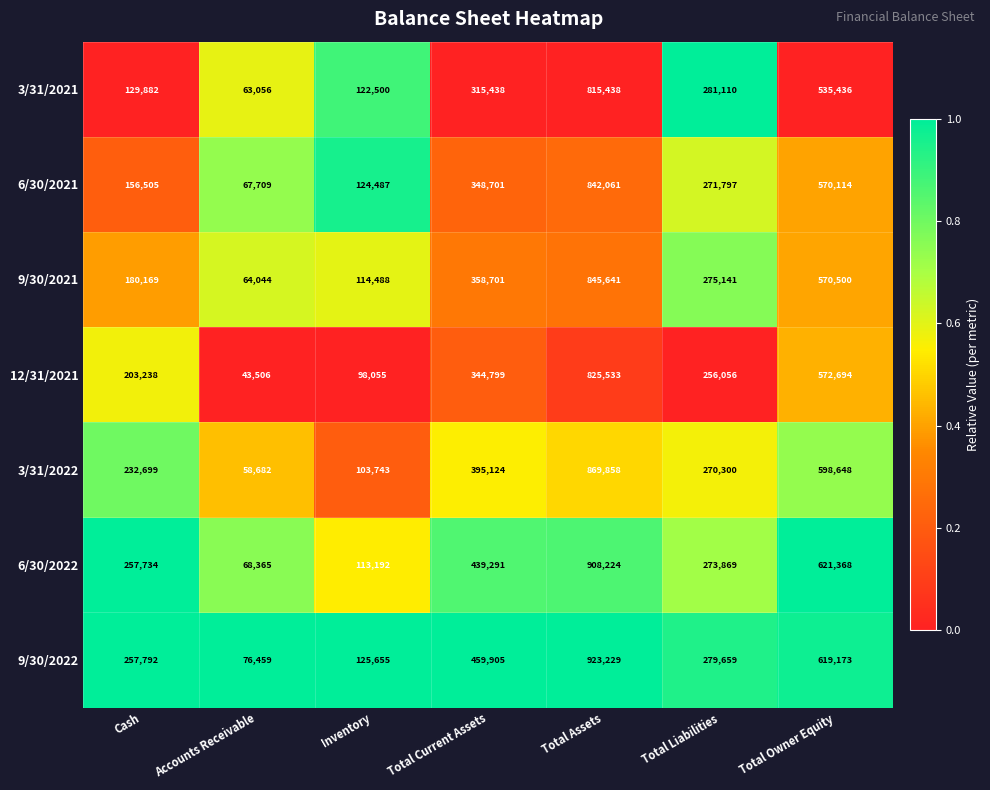

What is the total value across all series at Accounts Receivable?

441821